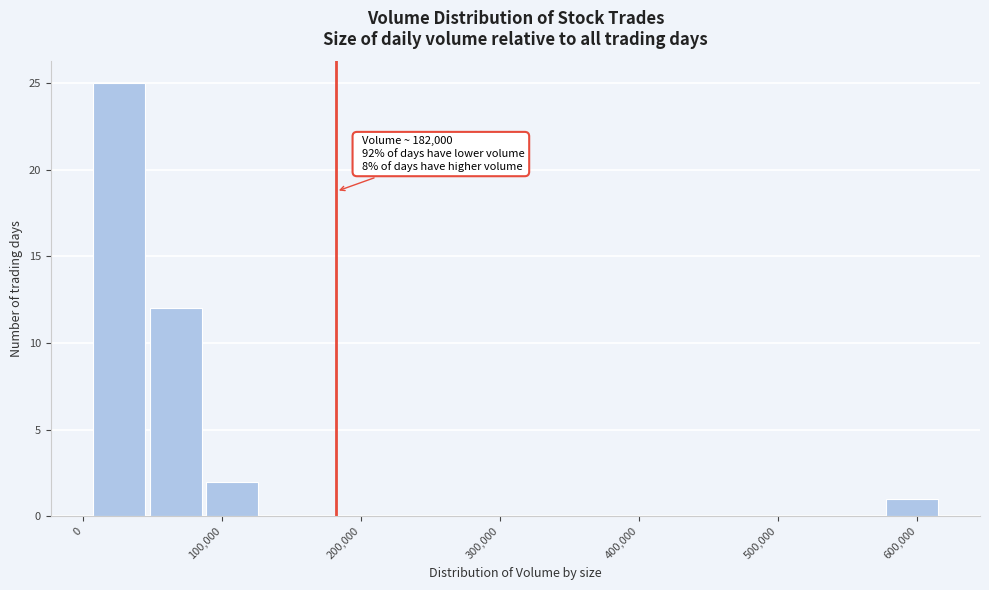

Which range on the x-axis has the tallest bar?

10000 to 50000